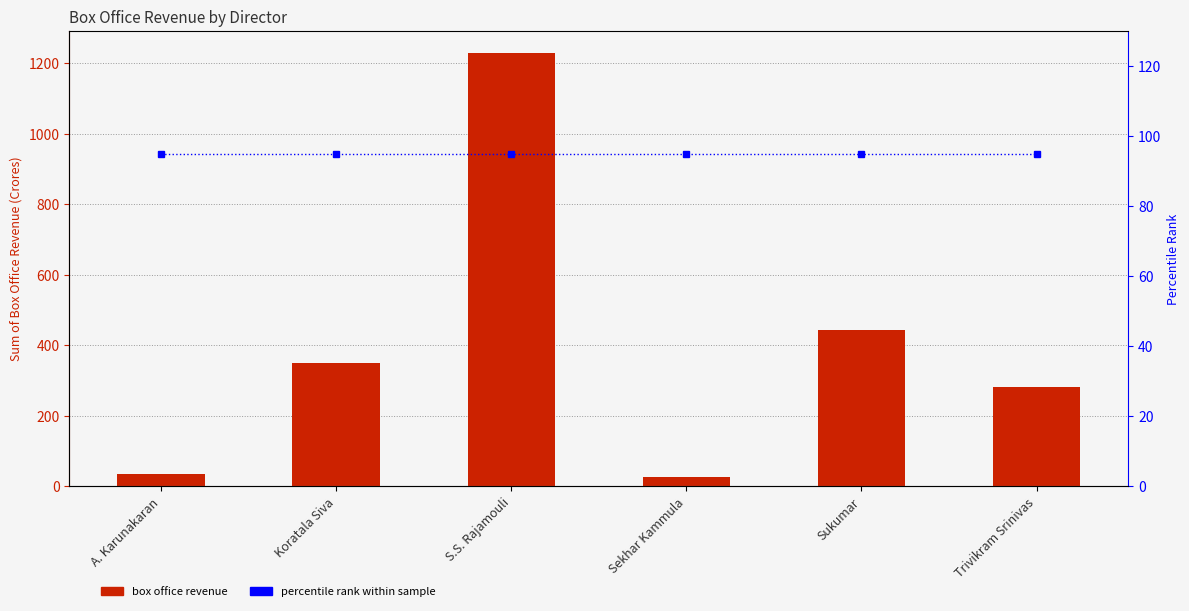

What is the label of the 1st bar from the right?

Trivikram Srinivas